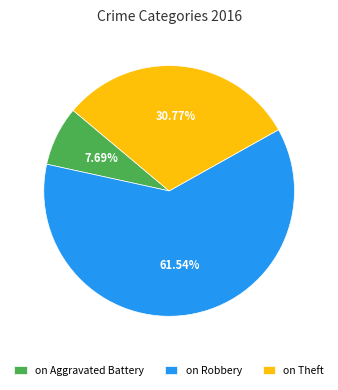

Combined, do on Theft and on Robbery account for over 50%?

Yes